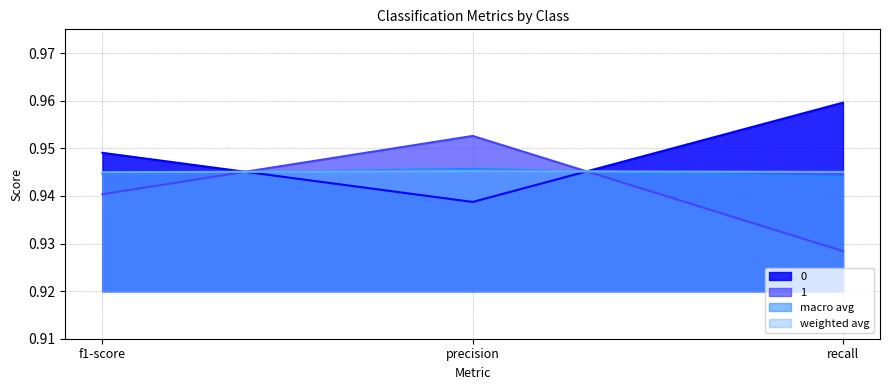

Reading right to left, list all the values displayed in this chart.

0: recall=1.0	precision=0.9	f1-score=0.9
1: recall=0.9	precision=1.0	f1-score=0.9
macro avg: recall=0.9	precision=0.9	f1-score=0.9
weighted avg: recall=0.9	precision=0.9	f1-score=0.9